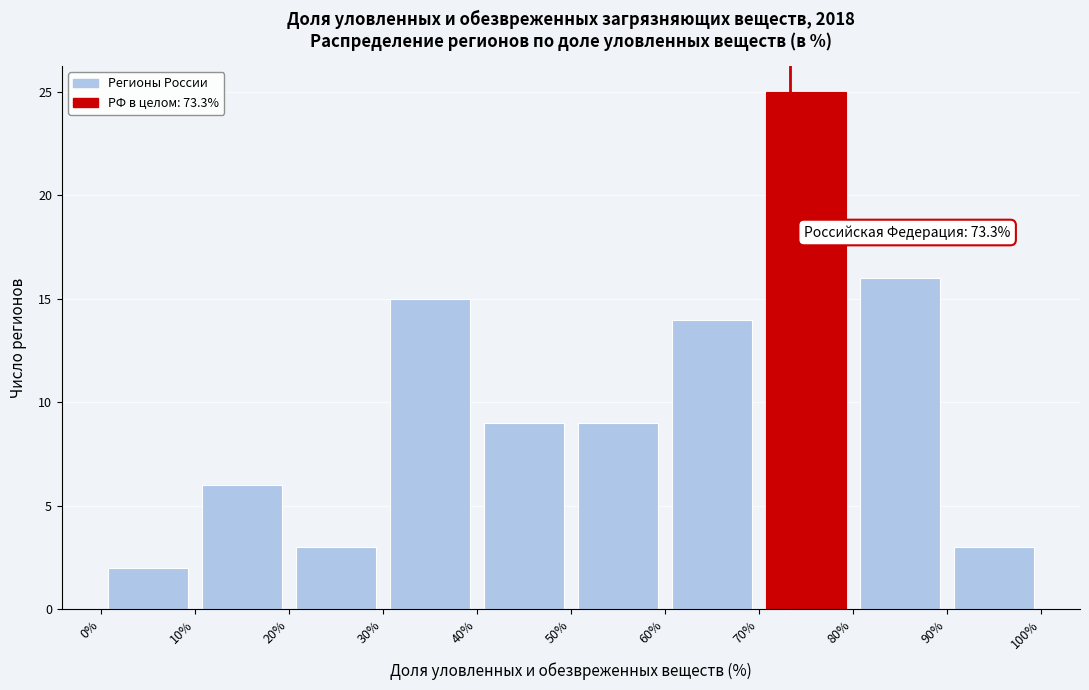

Which range on the x-axis has the tallest bar?

70% to 80%